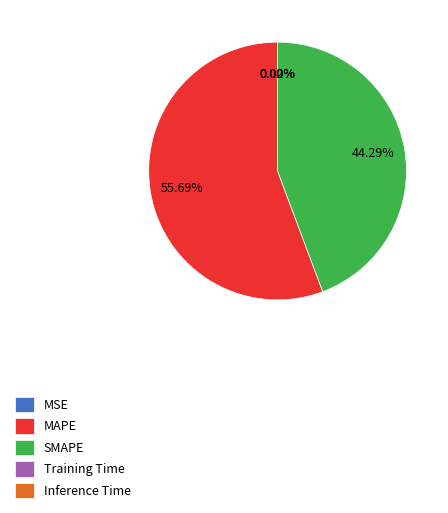

Does any single category account for the majority?

Yes